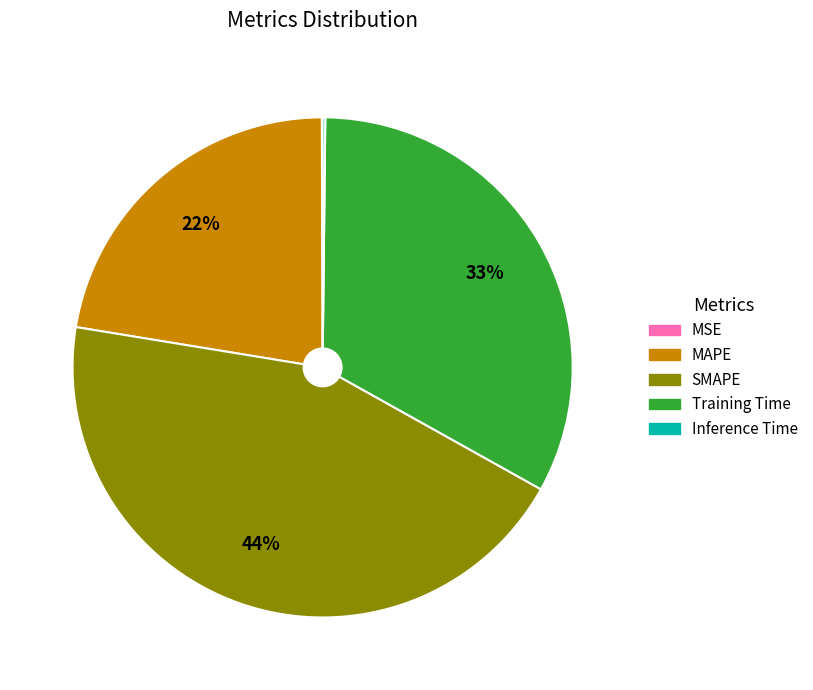

What is the largest slice in the pie chart?

SMAPE